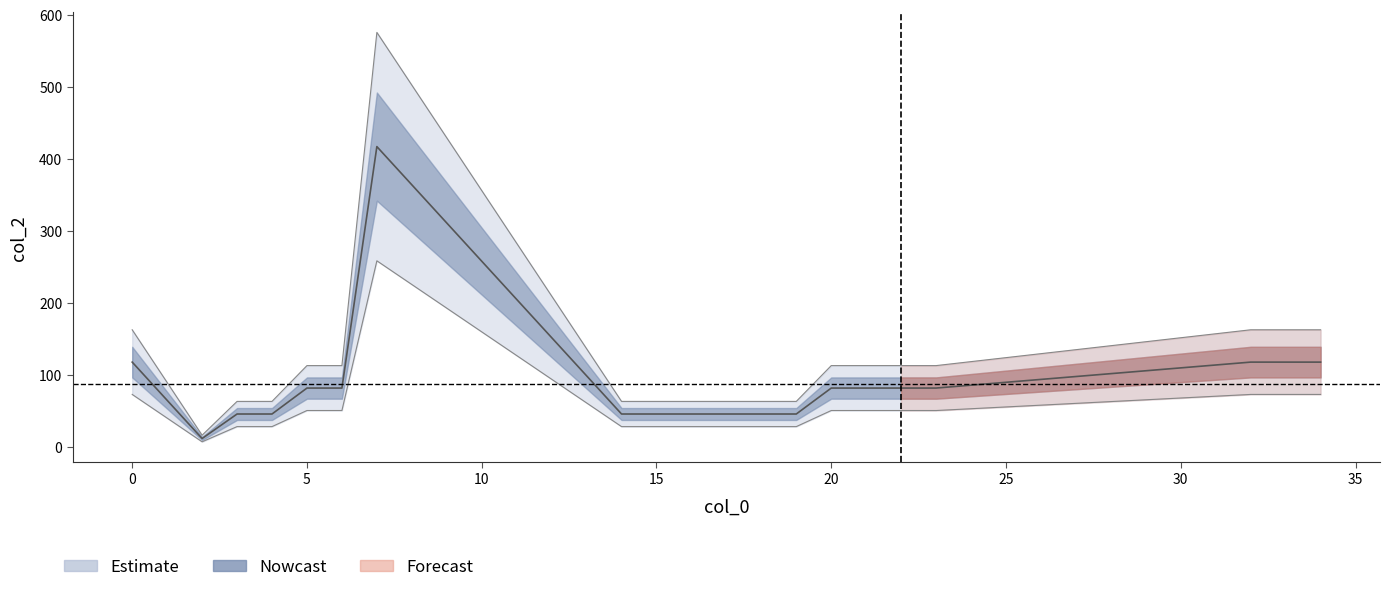

Read the value at 2.

16.6